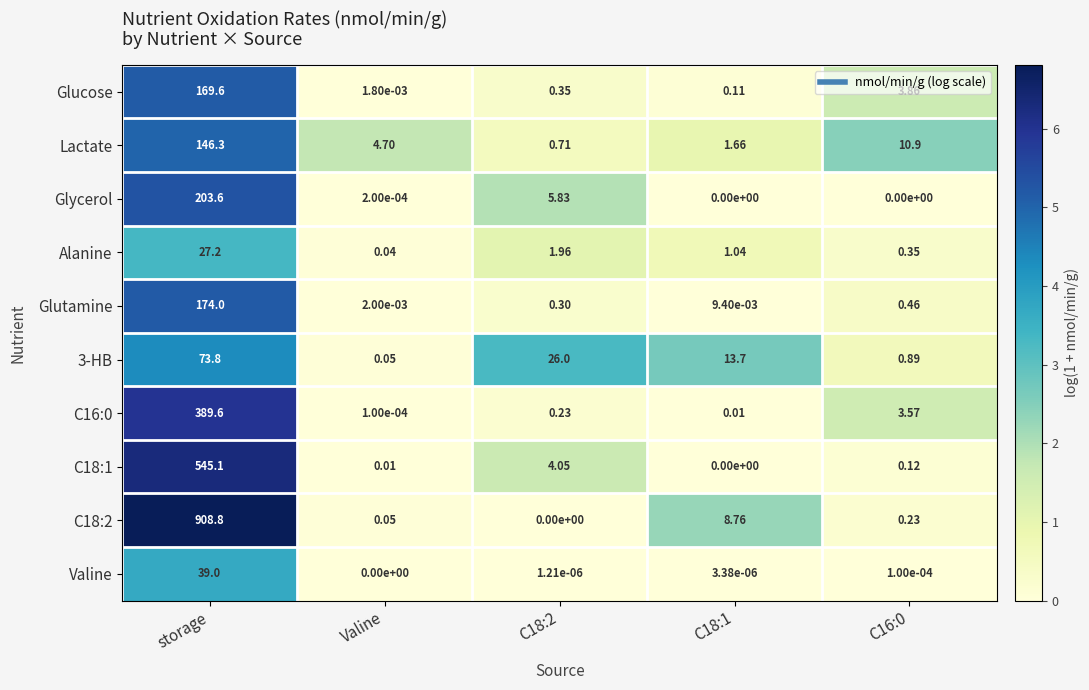

Which label corresponds to the largest value in the chart?

storage